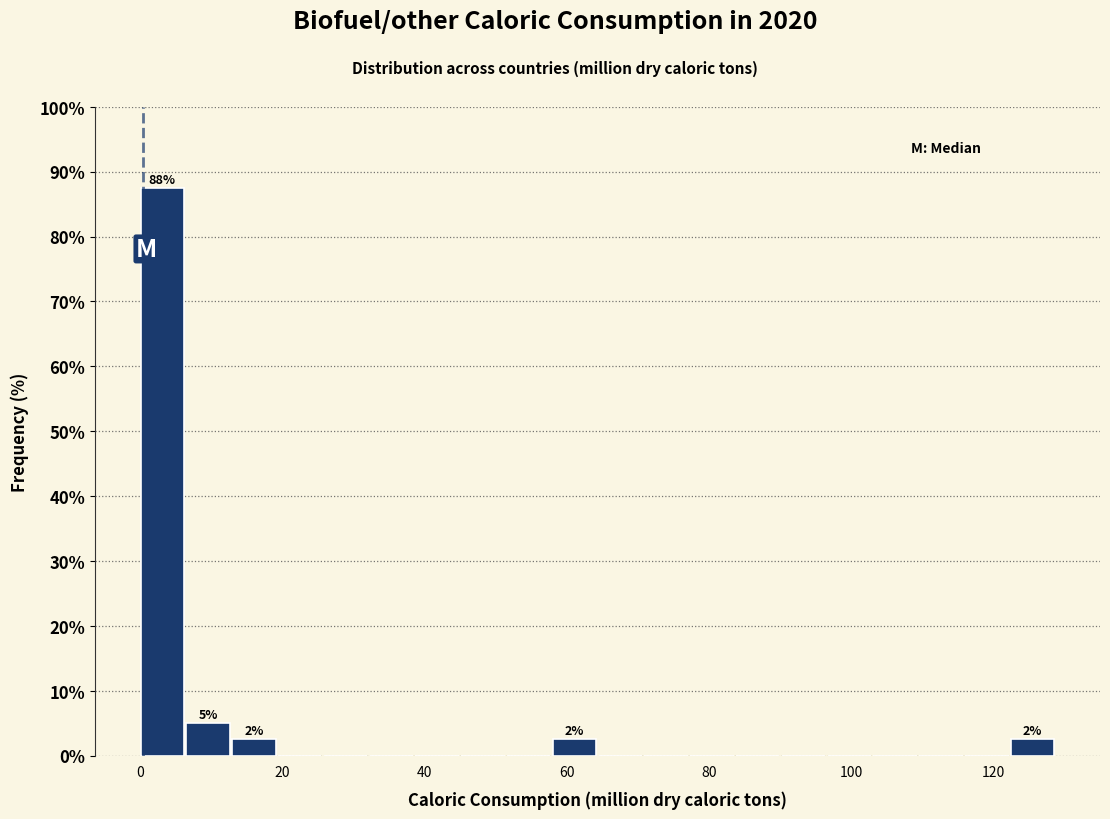

Around what value on the x-axis is the tallest bar? Give the approximate position of its centre, as read against the axis.

4